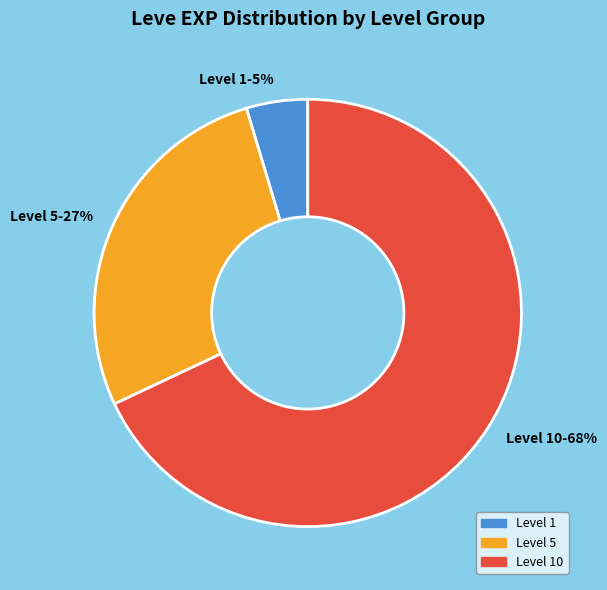

Is there a majority slice in this chart?

Yes